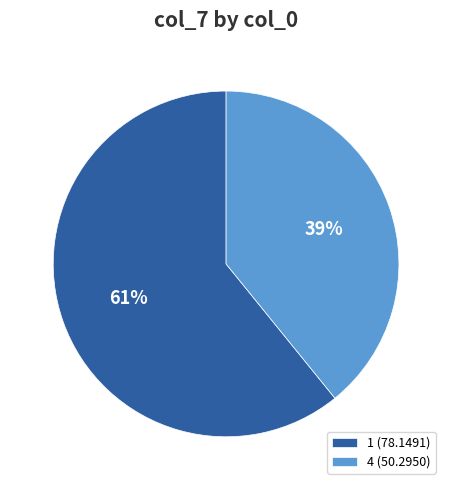

What is the smallest slice in the pie chart?

4